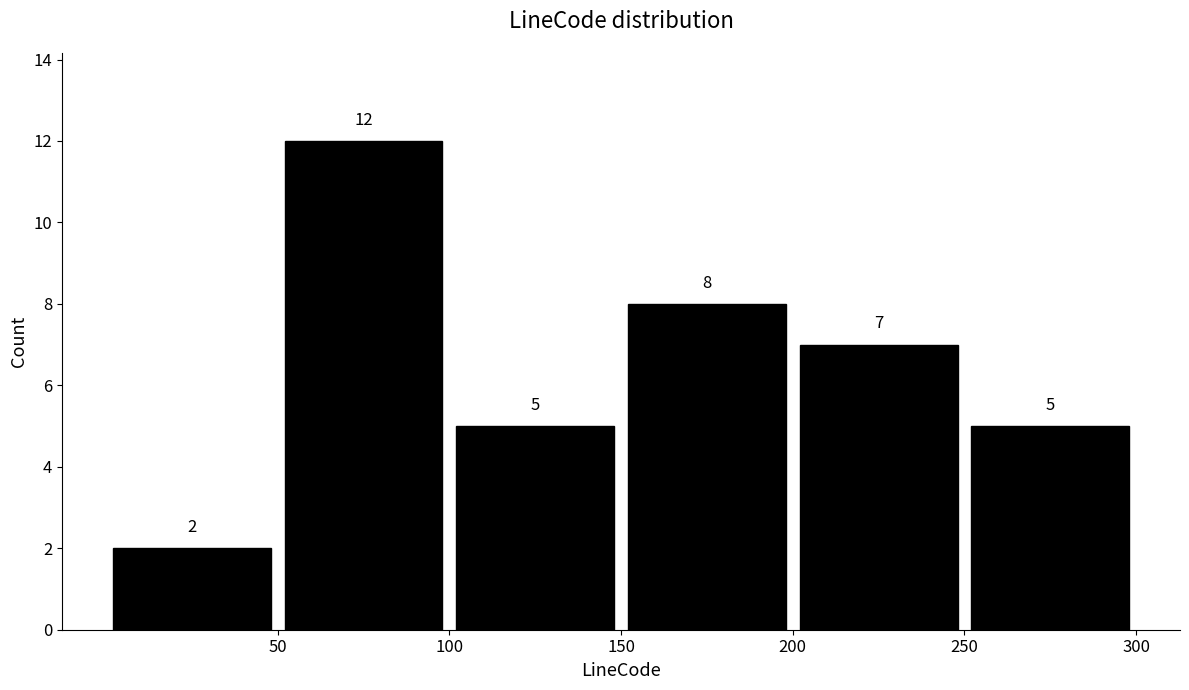

Reading left to right, transcribe this chart: for each bar, give the range it covers on the x-axis and its height.

0 to 50: 2
50 to 100: 12
100 to 150: 5
150 to 200: 8
200 to 250: 7
250 to 300: 5